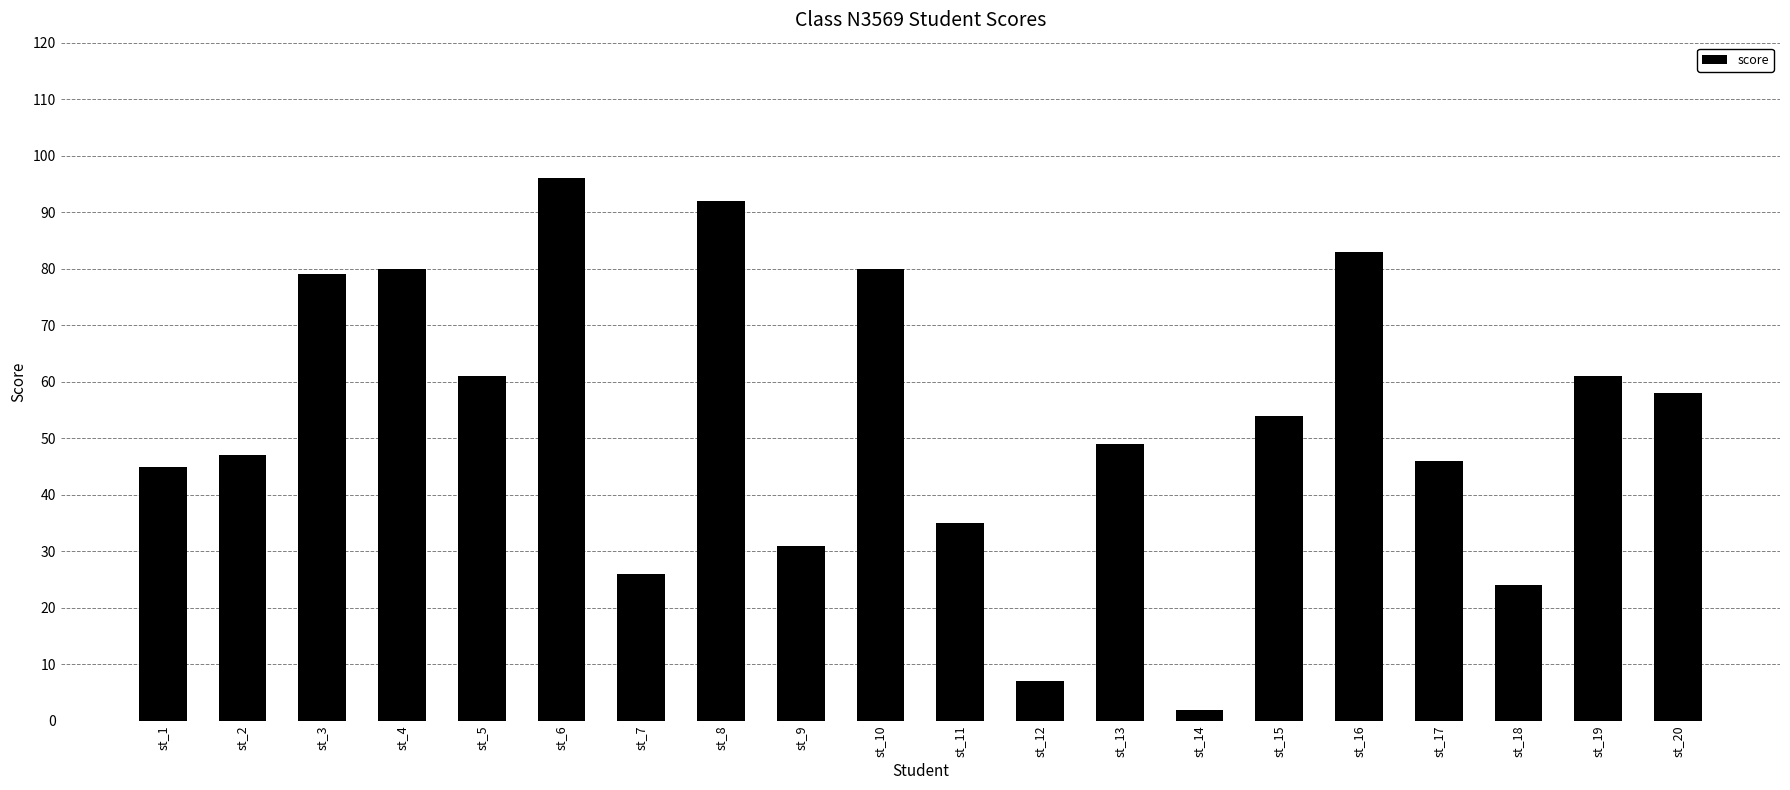

The chart shows a value of 75 at st_17. True or false?

False